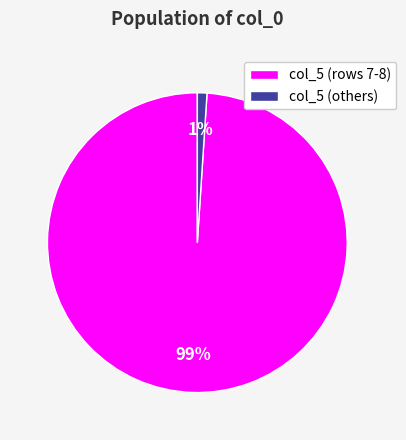

How many segments does this pie chart have?

2